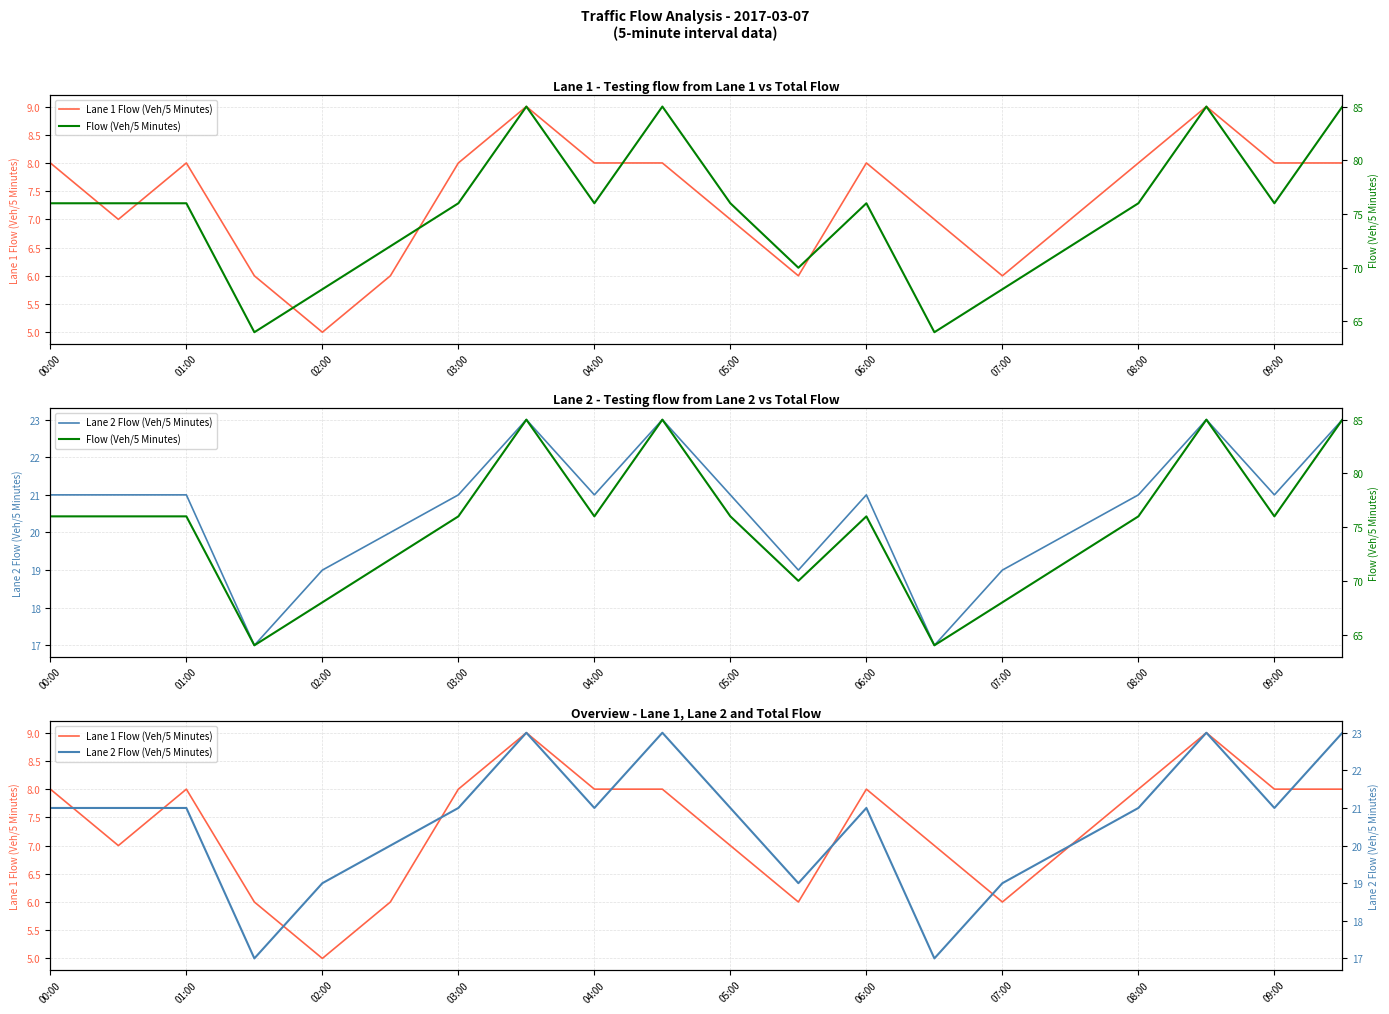

Is this an area chart (filled region under the line)?

No